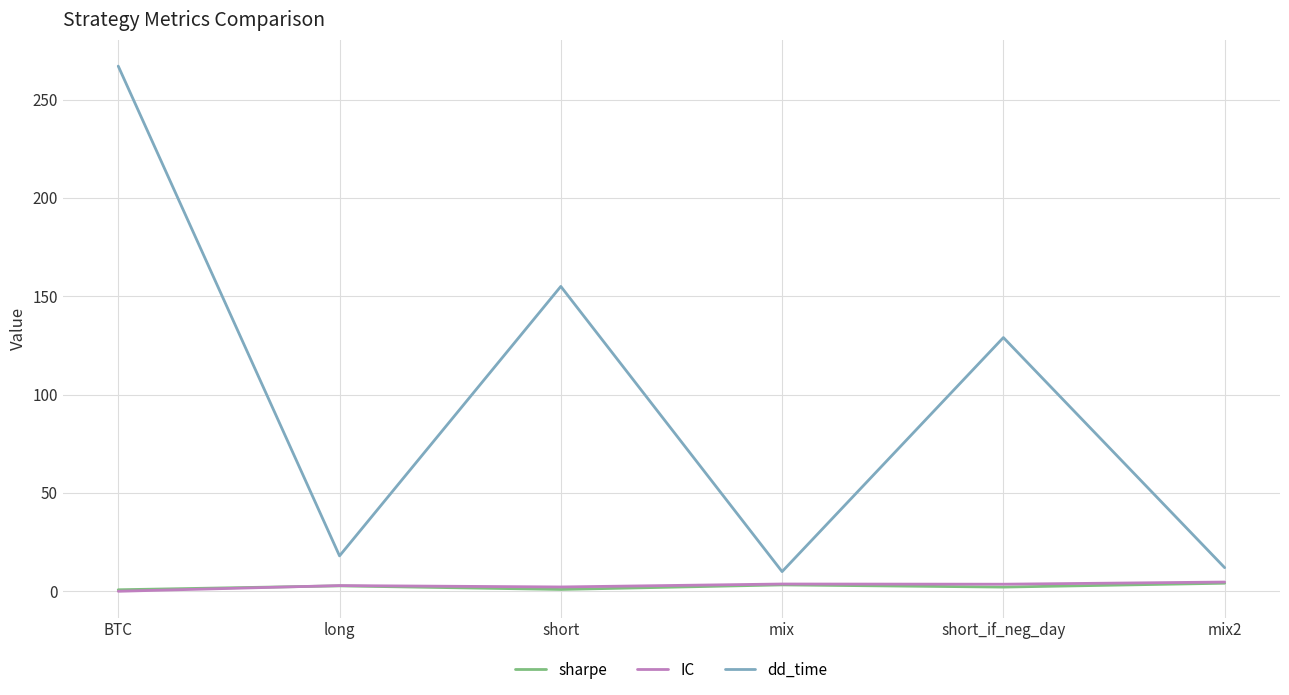

How many lines are shown in the chart?

3